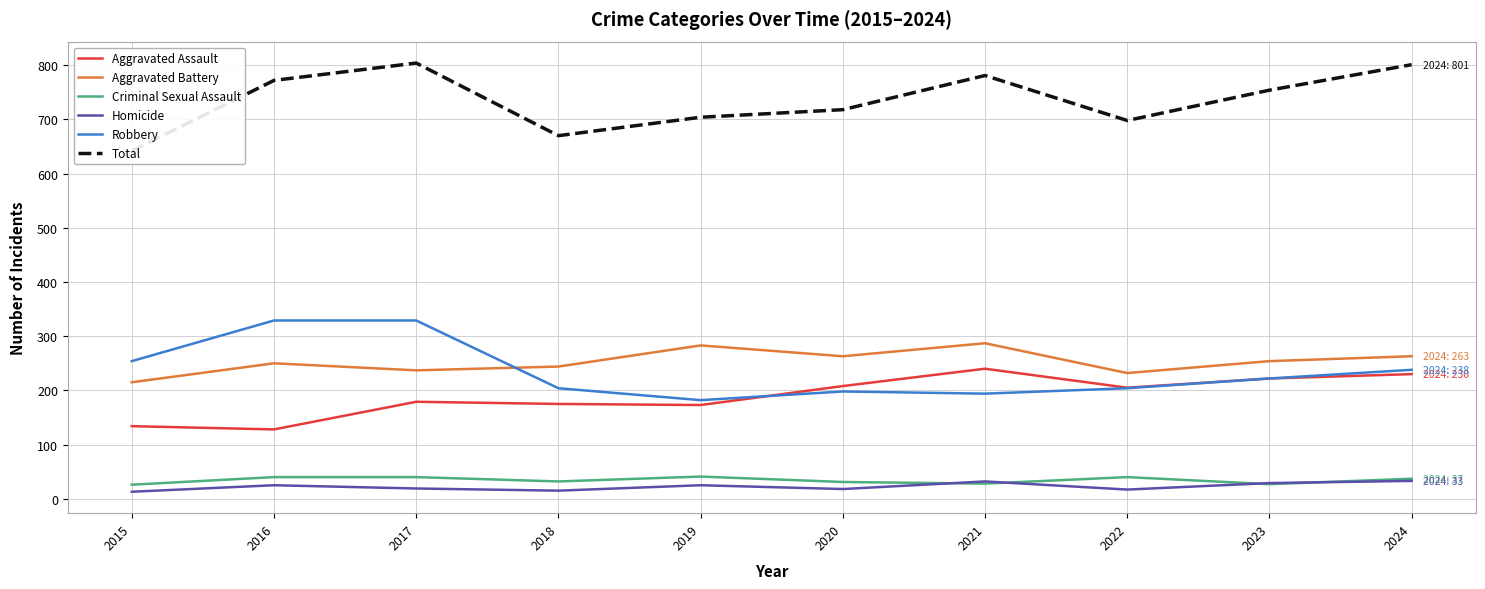

True or false: Aggravated Battery has more than 0 points higher than both neighbors.

True